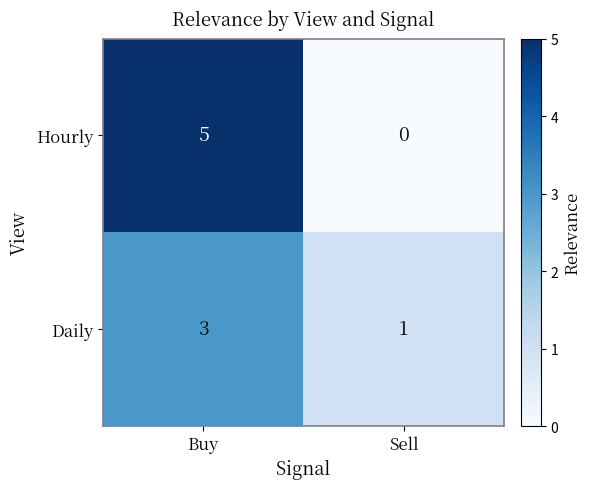

Which series has the largest range (max minus min)?

Hourly